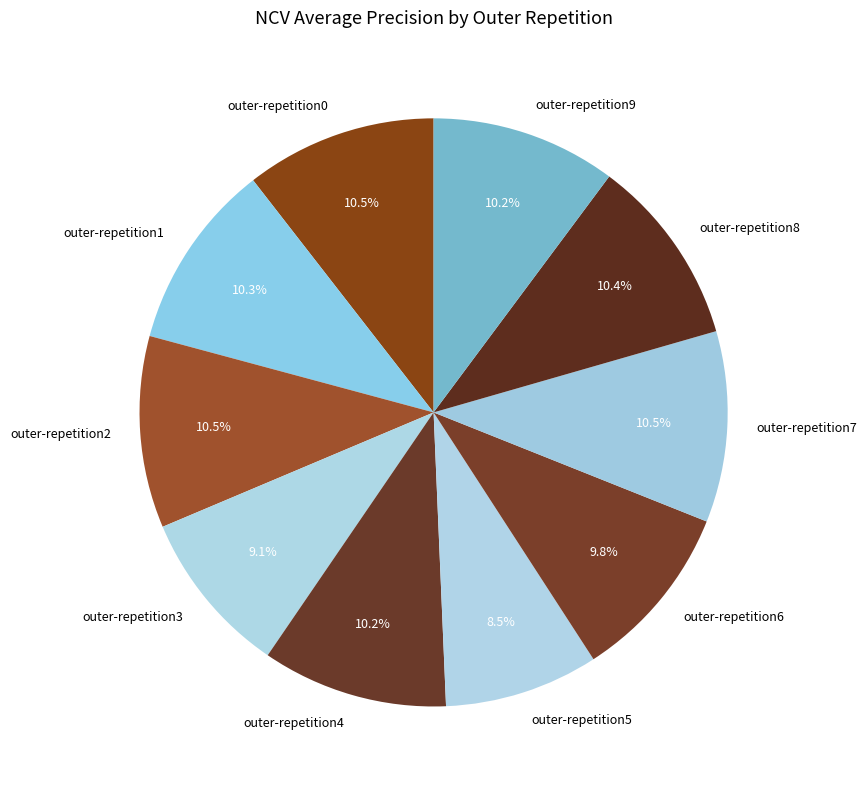

Is there any slice that represents more than half of the pie?

No